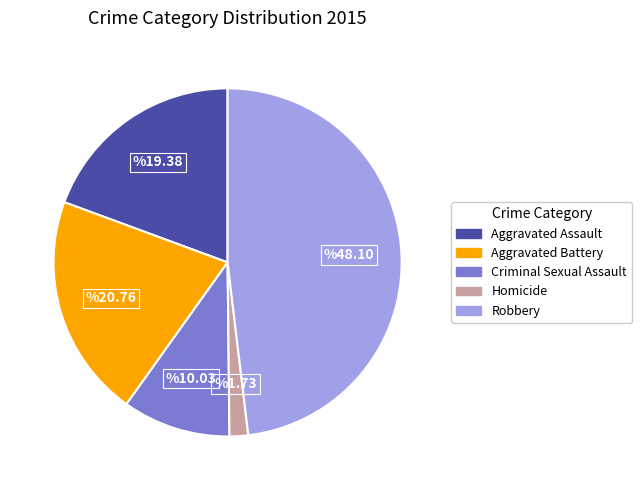

True or false: Homicide accounts for 2% of the total.

True